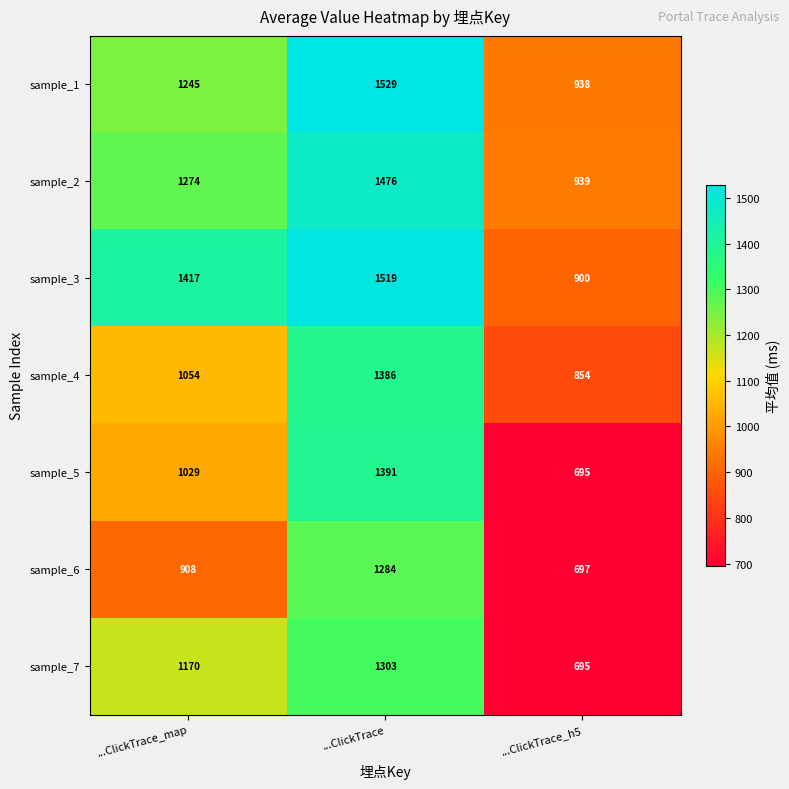

What is the total value across all series at ...ClickTrace_h5?

5718